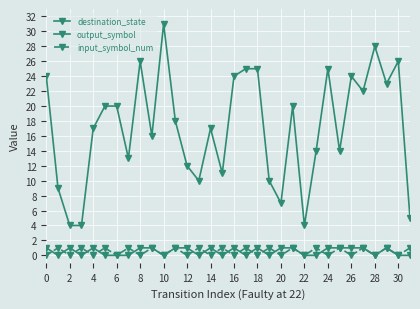

Count the number of data series in this chart.

3